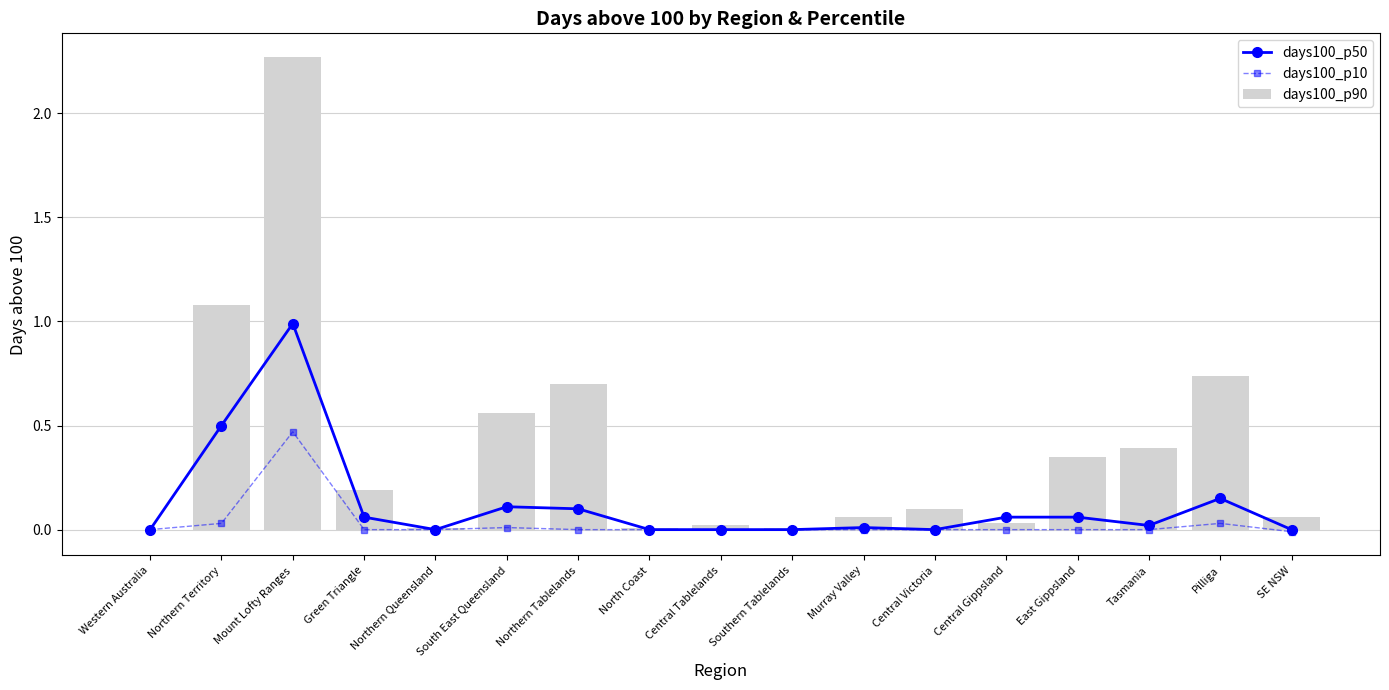

Which series has the largest total across all categories?

days100_p90